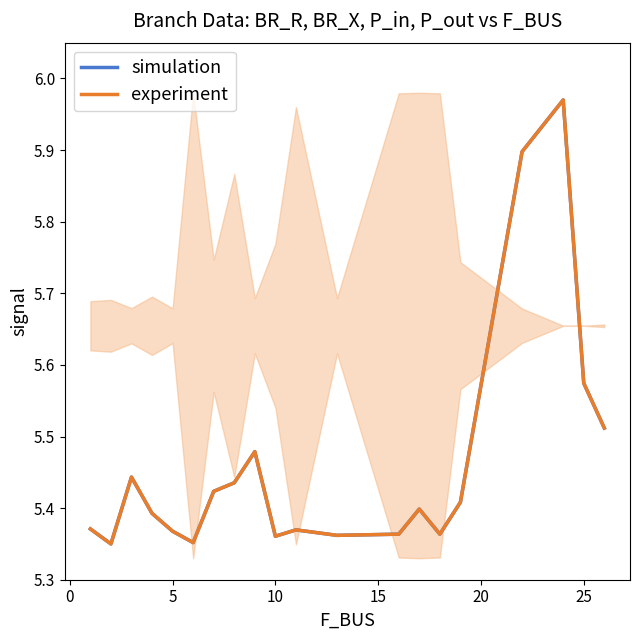

Reading right to left, what are all the values shown in this chart?

simulation: 5.5	5.6	6.0	5.9	5.4	5.4	5.4	5.4	5.4	5.4	5.4	5.5	5.4	5.4	5.4	5.4	5.4	5.4	5.3	5.4
experiment: 5.5	5.6	6.0	5.9	5.4	5.4	5.4	5.4	5.4	5.4	5.4	5.5	5.4	5.4	5.4	5.4	5.4	5.4	5.3	5.4